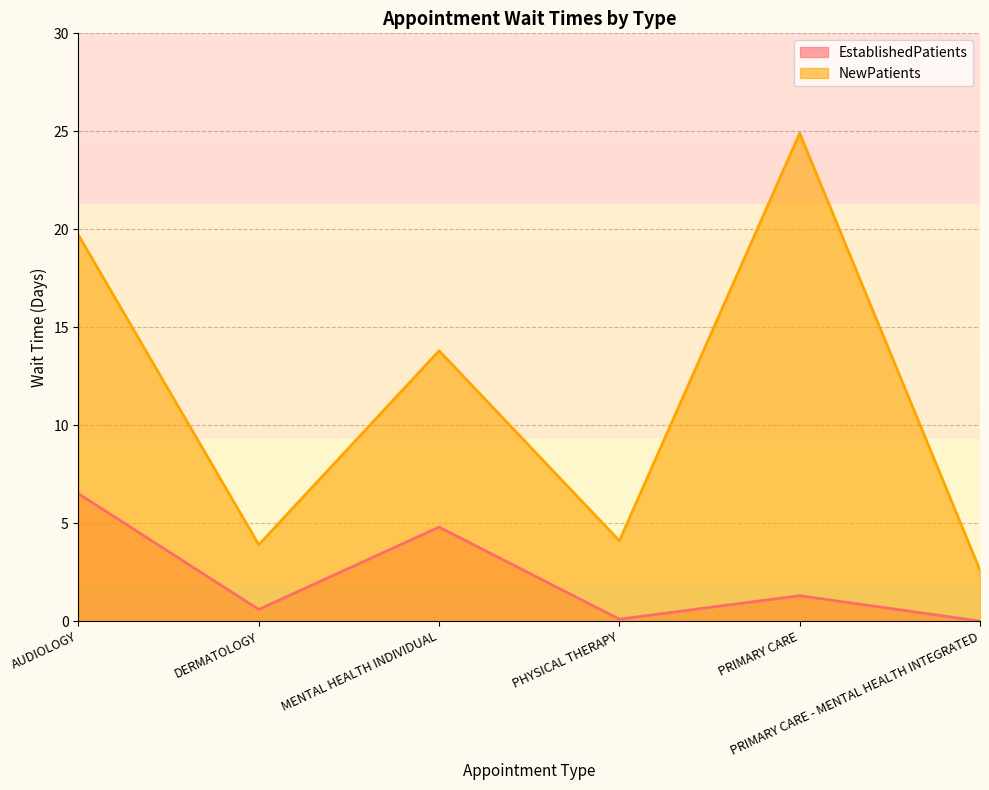

Where does the EstablishedPatients series first go above 1?

AUDIOLOGY